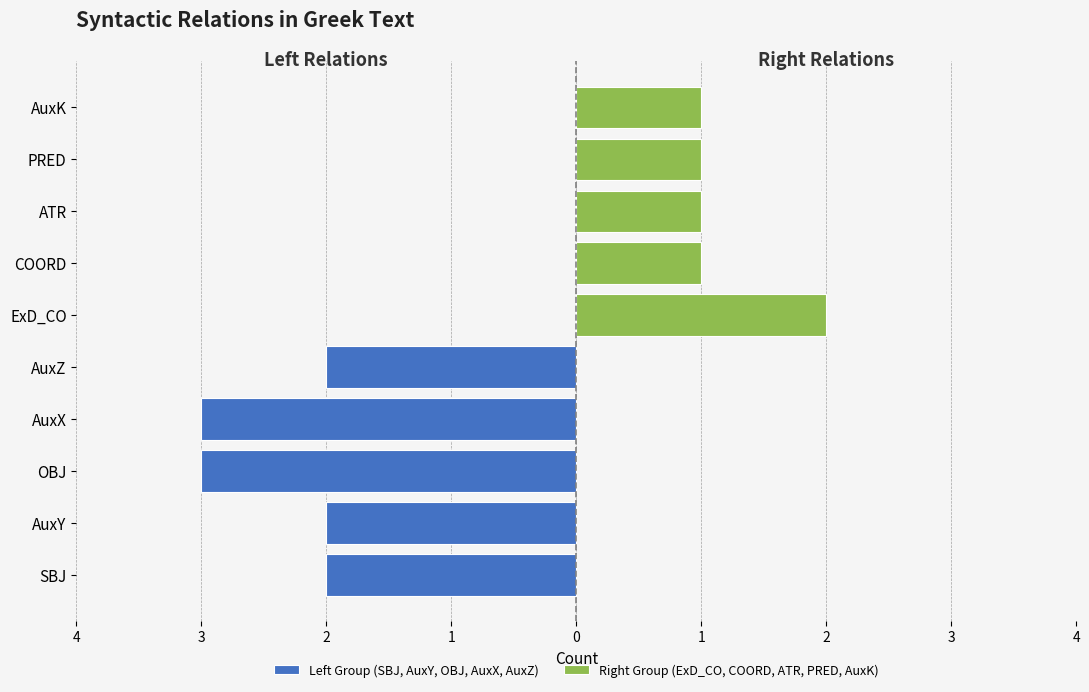

What is the value of the Right Group (ExD_CO, COORD, ATR, PRED, AuxK) bar at the 5th from the left?

1